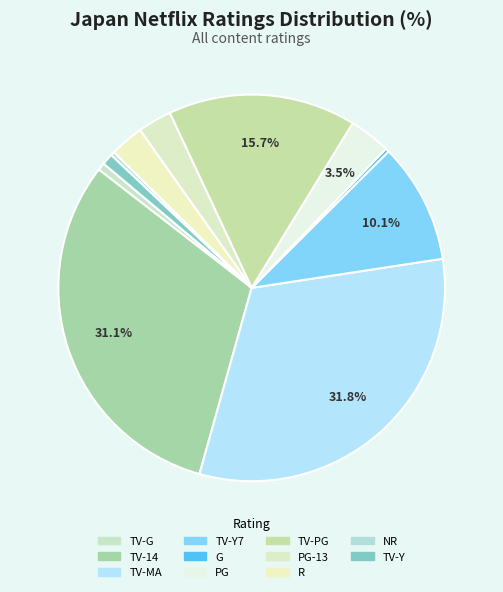

How many segments does this pie chart have?

11